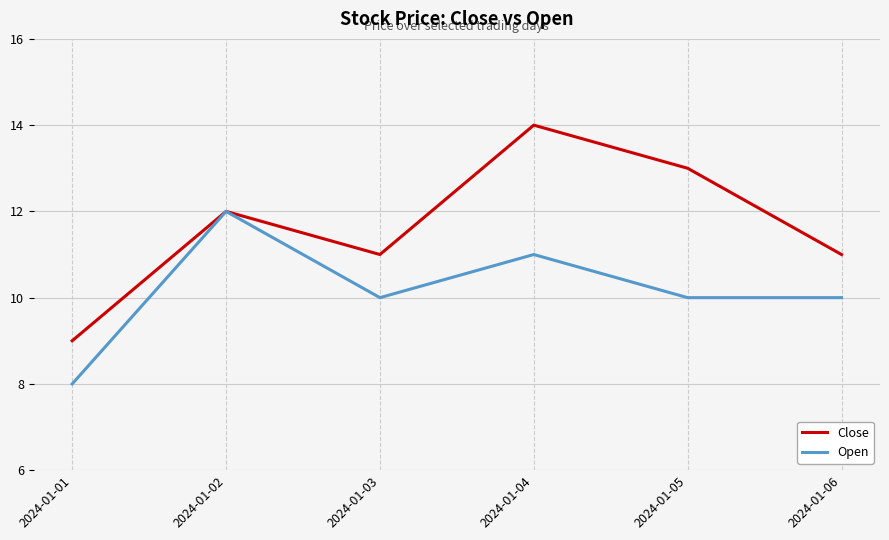

Count the Open values in the range 10 to 11.

4